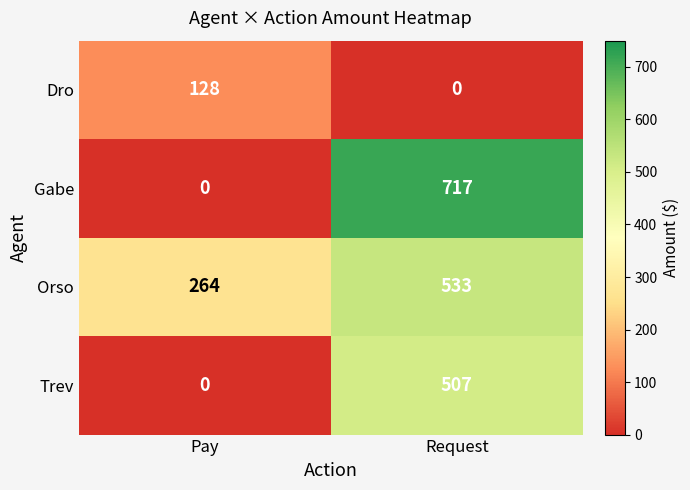

At how many categories does at least one series exceed 176?

2